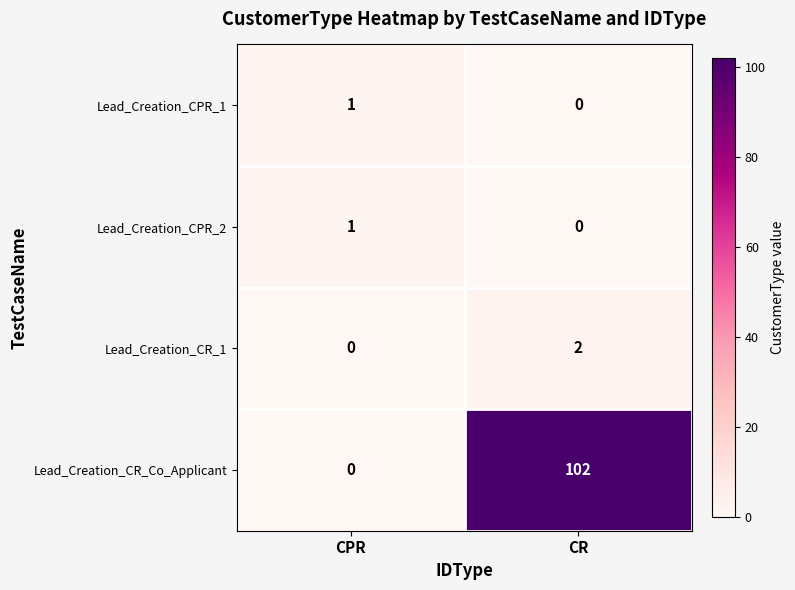

Reading right to left, what are all the values shown in this chart?

Lead_Creation_CPR_1: CR=0	CPR=1
Lead_Creation_CPR_2: CR=0	CPR=1
Lead_Creation_CR_1: CR=2	CPR=0
Lead_Creation_CR_Co_Applicant: CR=102	CPR=0